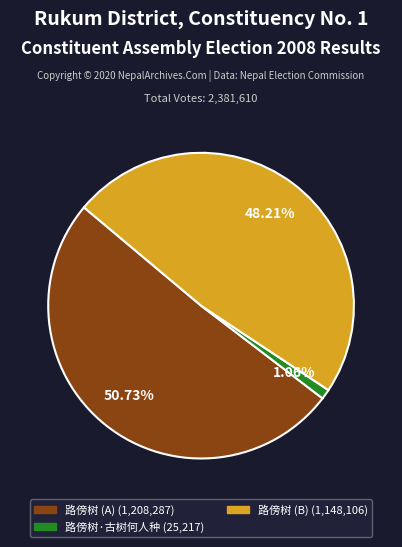

Does any single category account for the majority?

Yes